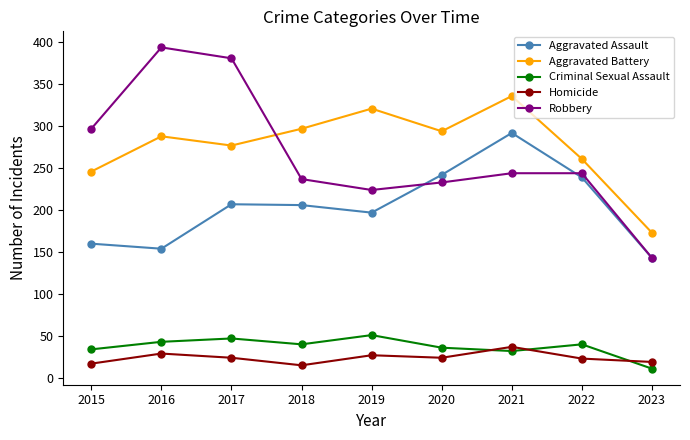

What is the approximate value of Criminal Sexual Assault at 2016, to the nearest 10?

40